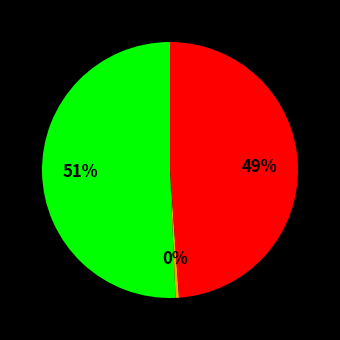

Is there a majority slice in this chart?

Yes